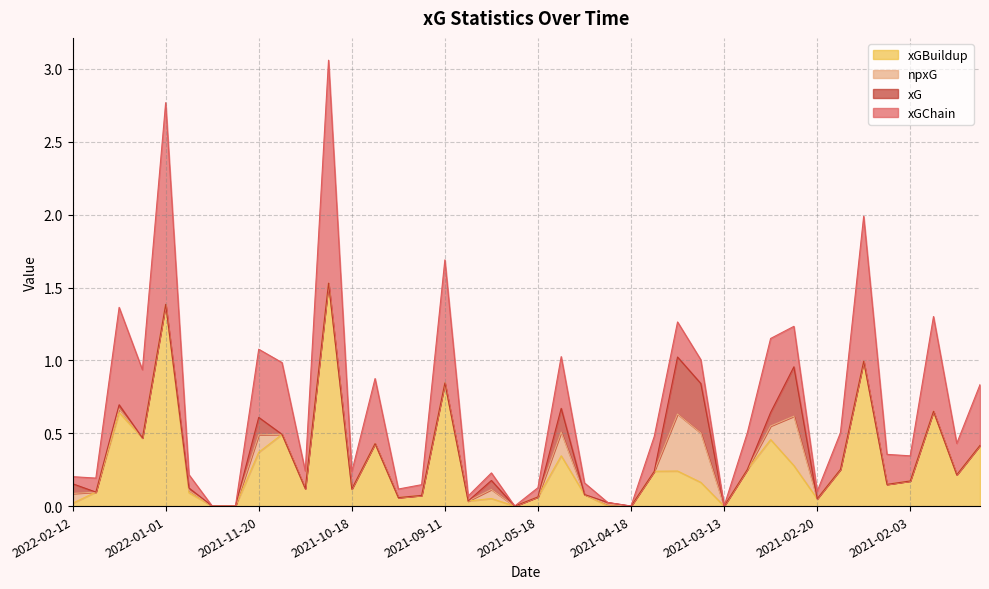

Which series has the largest total across all categories?

xGChain